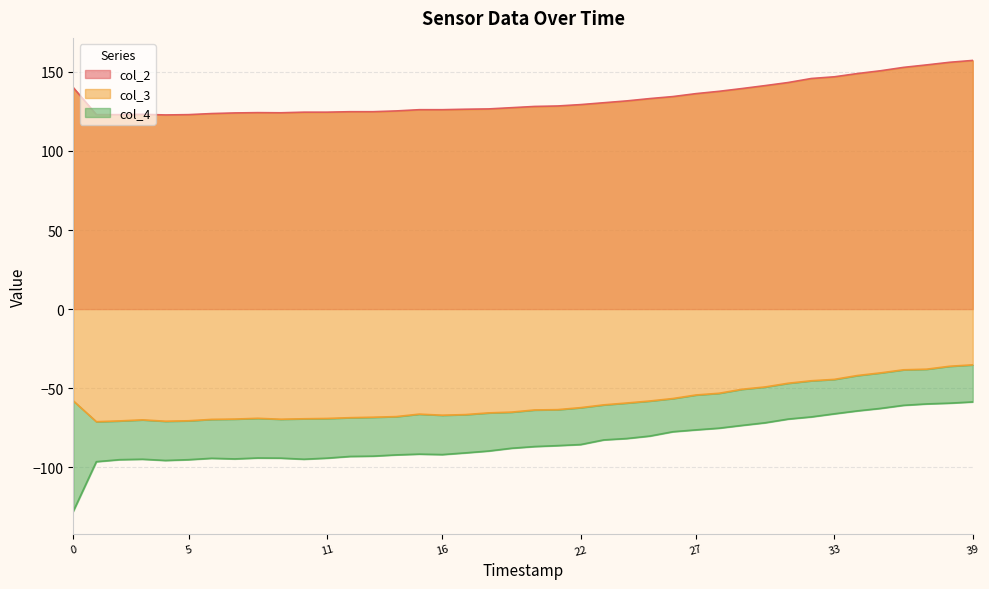

Where is the first local maximum for col_4?

2